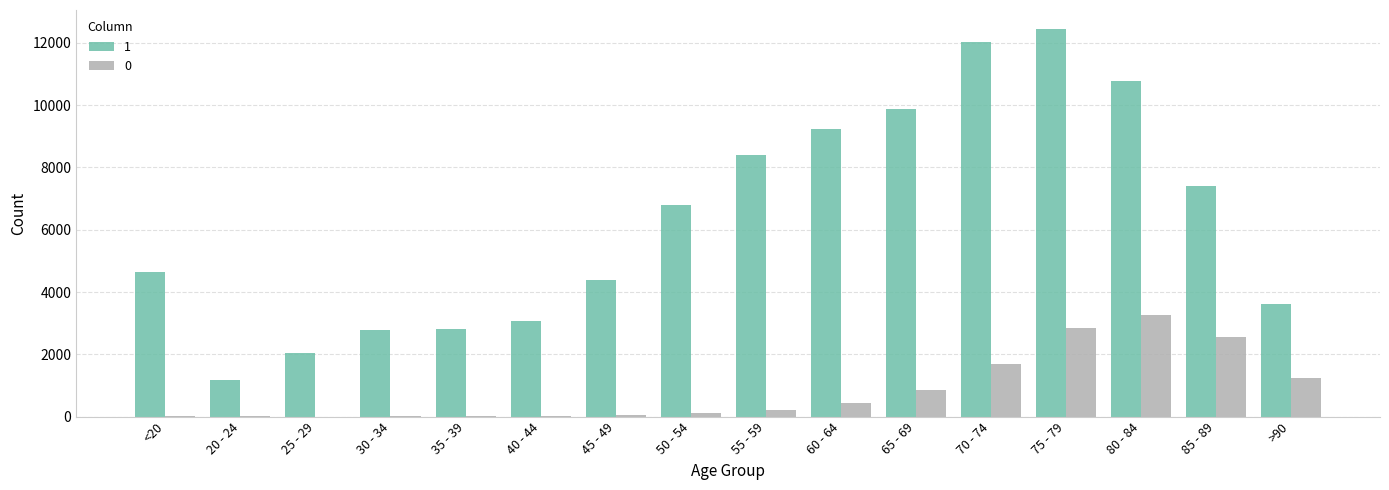

Which category has the highest value in the 0 series?

80 - 84